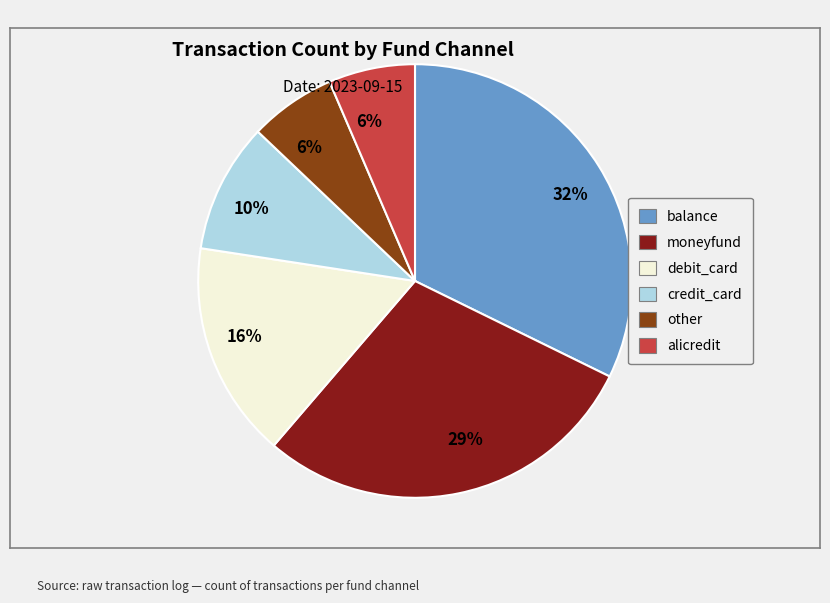

How many segments does this pie chart have?

6